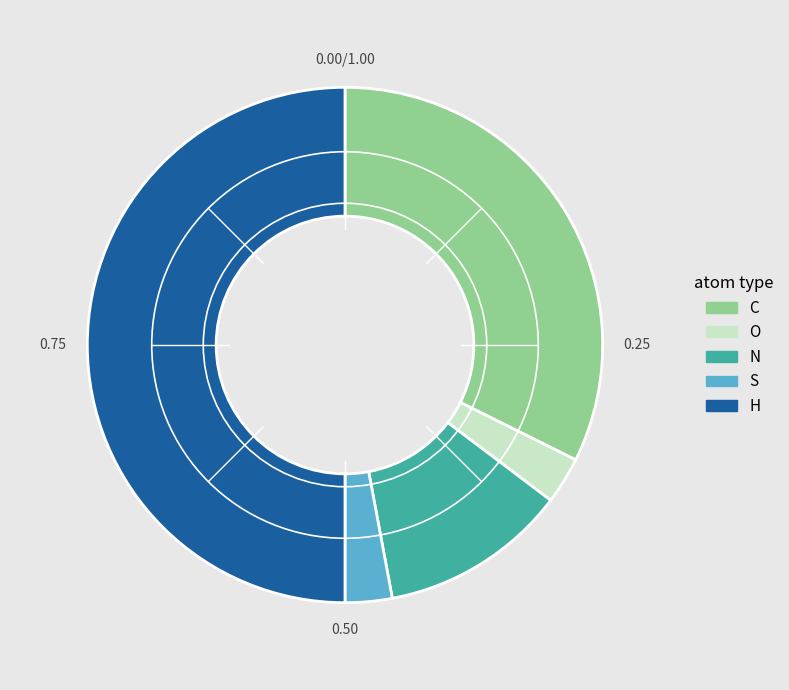

Is N the majority of the pie?

No